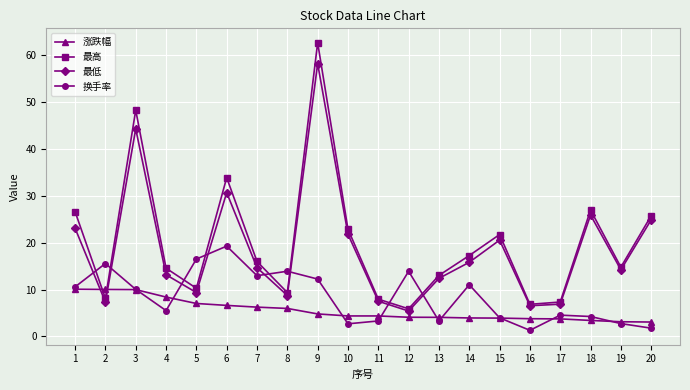

Is the value of 涨跌幅 at 3 greater than the value of 最高 at 10?

No